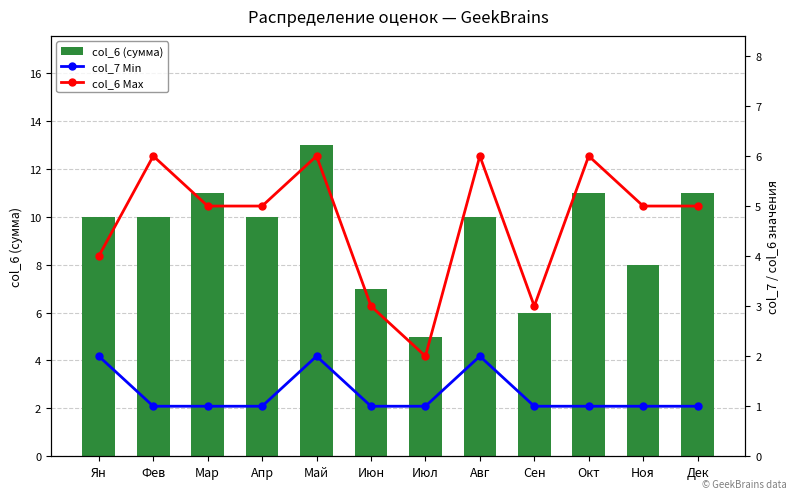

Rank the series by their maximum value, from highest to lowest.

col_6 (сумма), col_6 Max, col_7 Min